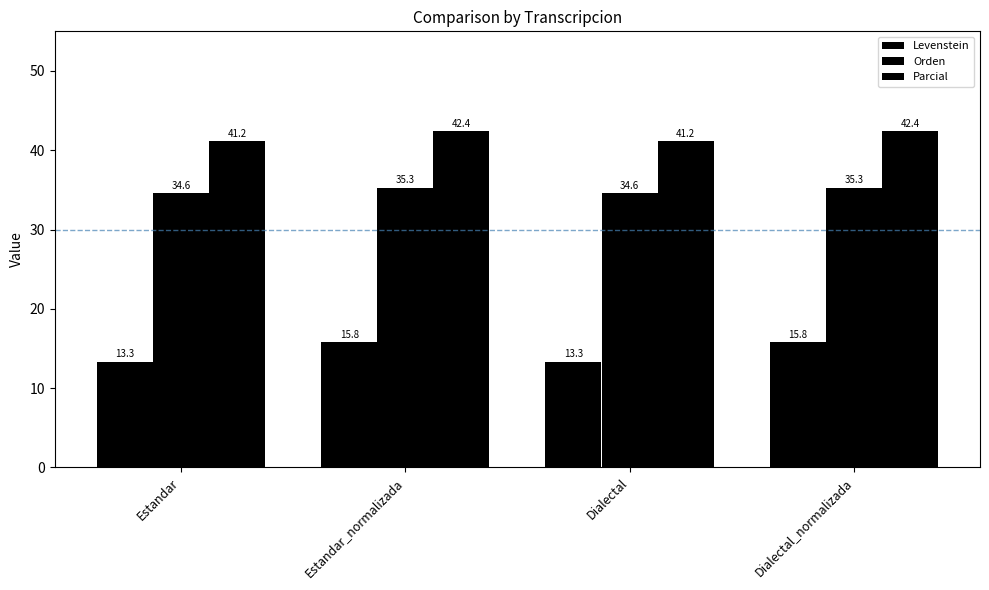

How many data points in Orden are less than 35?

2